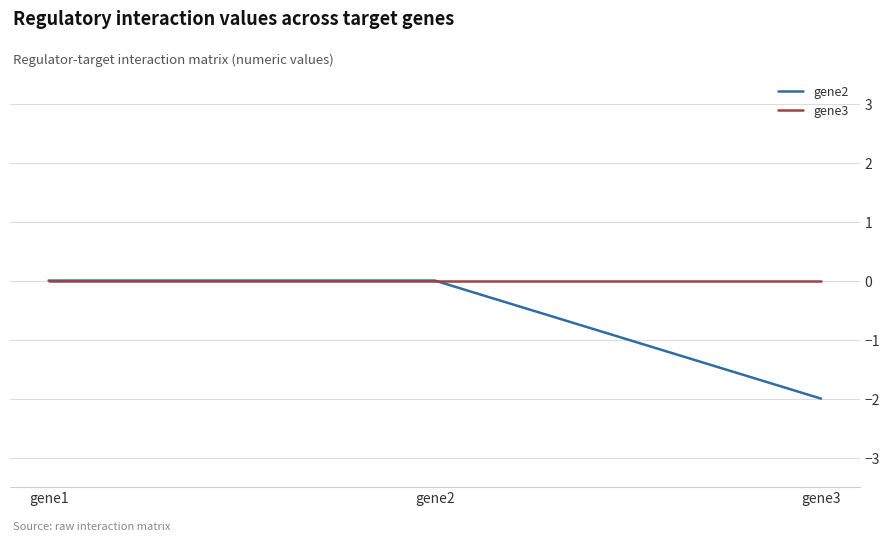

Which series has the largest total across all categories?

gene3